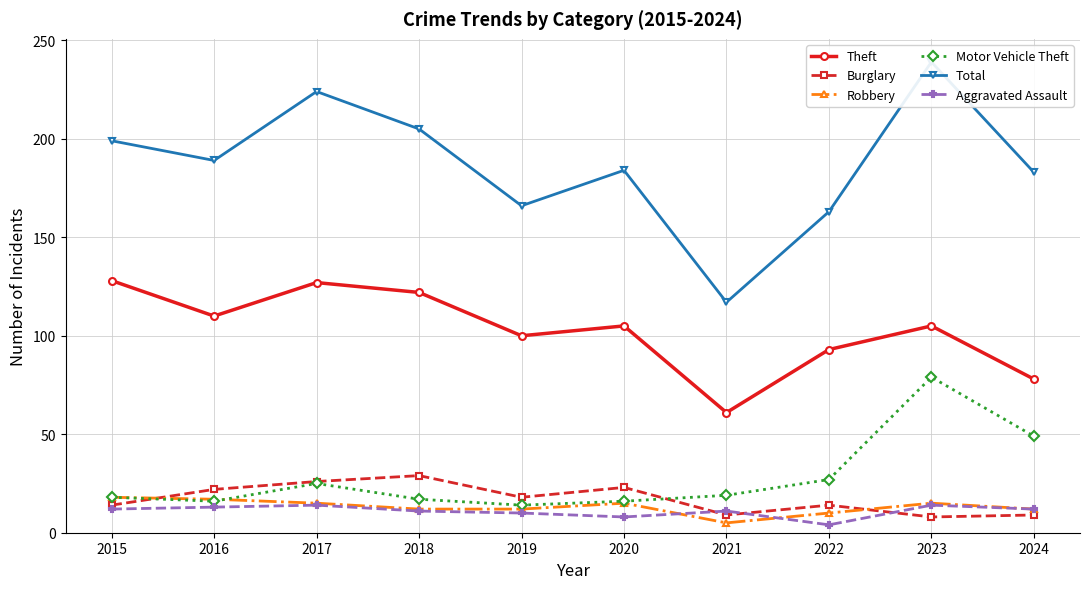

The value of Theft at 2019 is 142. True or false?

False